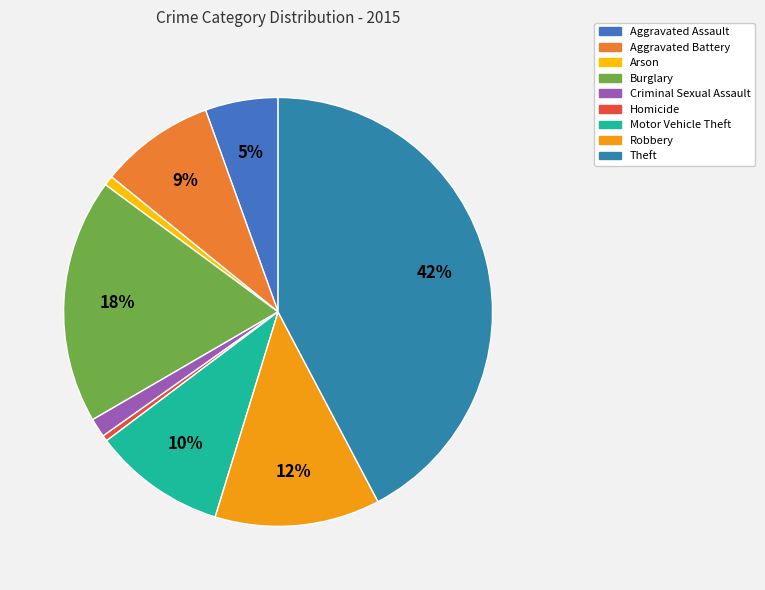

How many segments does this pie chart have?

9